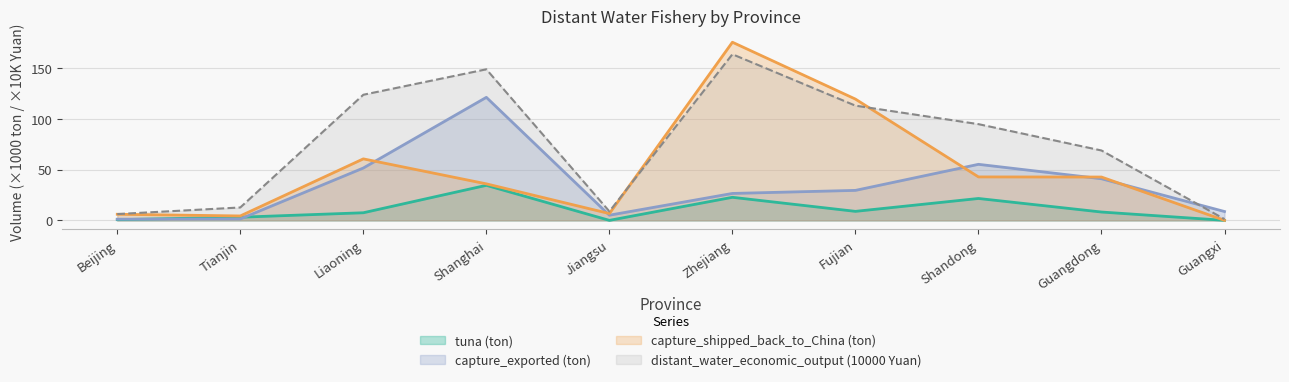

Does the chart have visible grid lines?

Yes